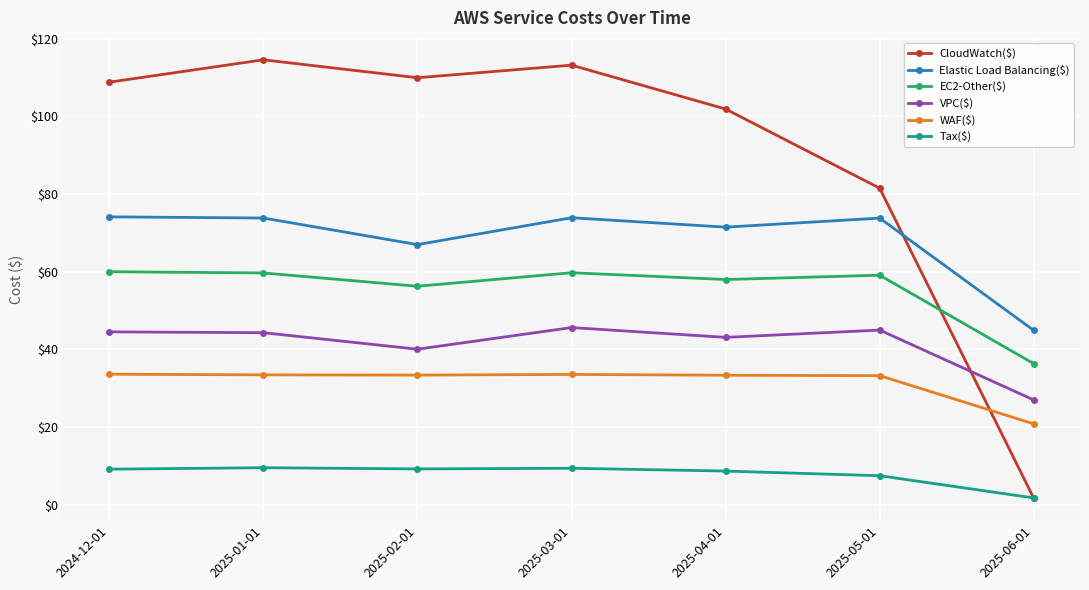

What is the minimum value shown in the chart?

1.7